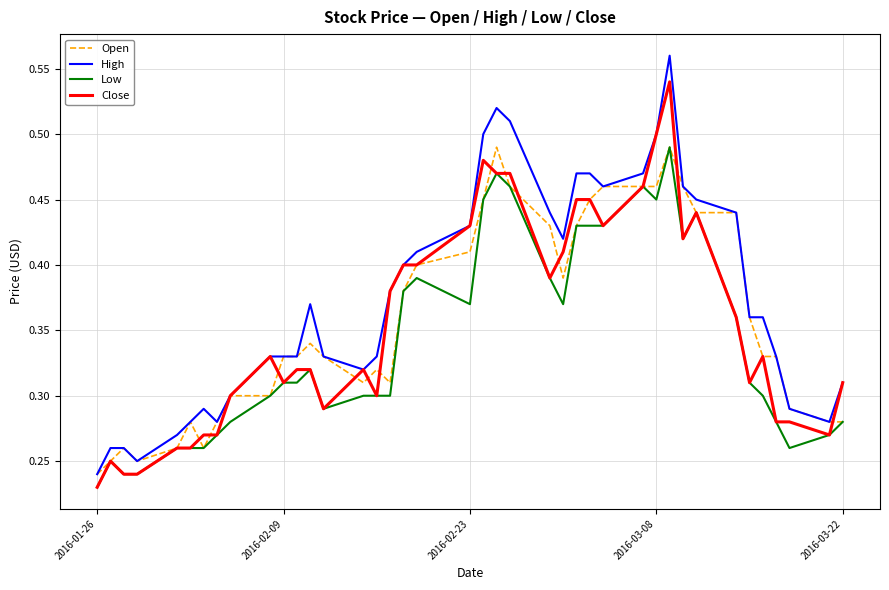

True or false: High has more than 0 points higher than both neighbors.

True